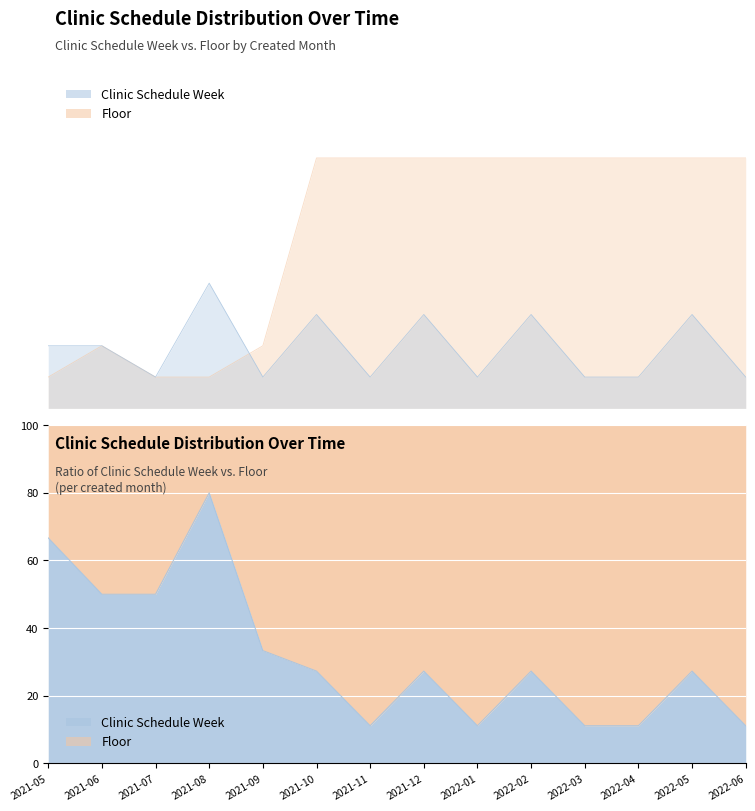

What is the label of the 6th point from the left?

2021-10